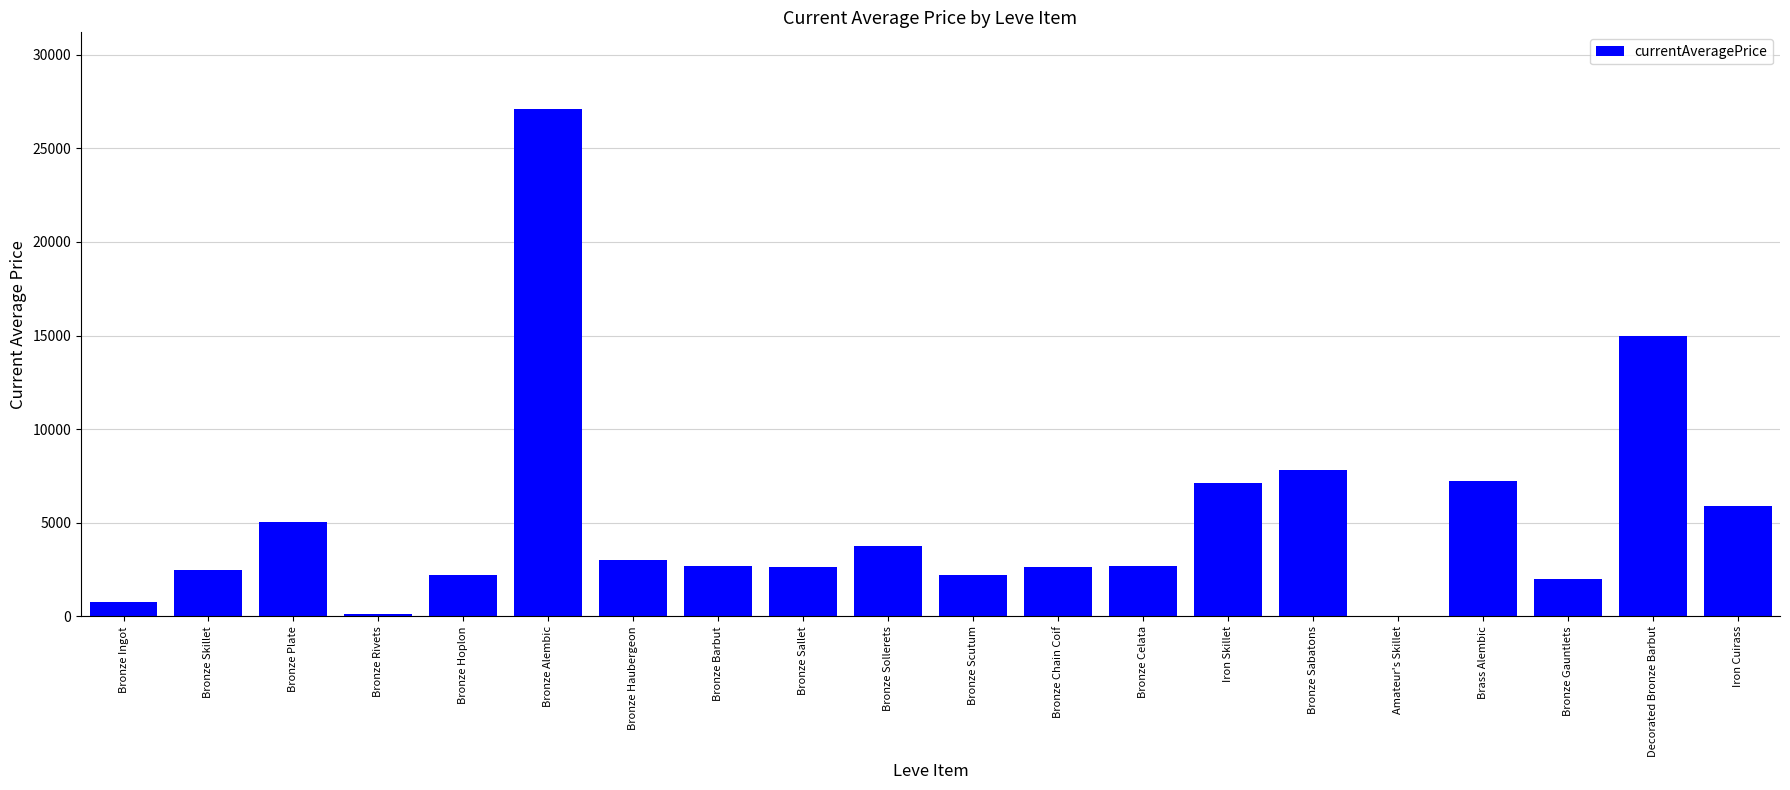

Is it true that the value at Iron Skillet is 7140.0?

True